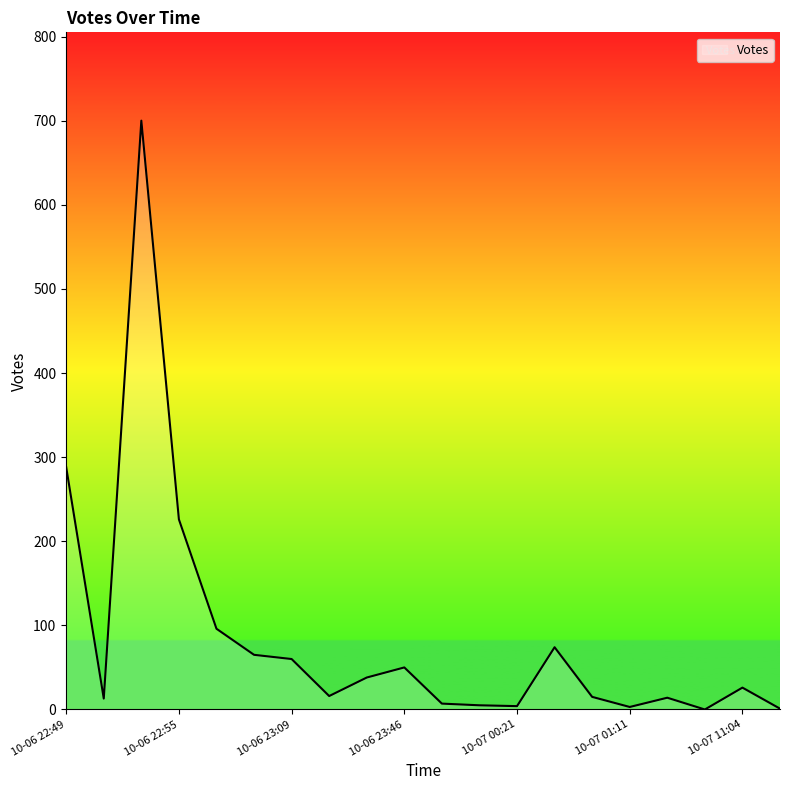

What is the maximum value shown in the chart?

700